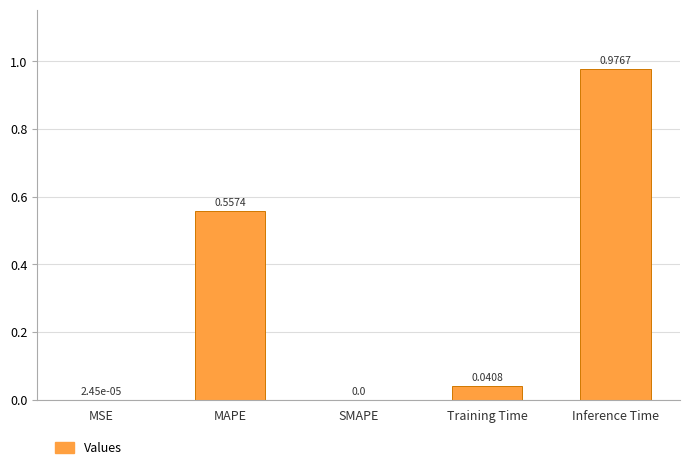

Are the bars horizontal?

No